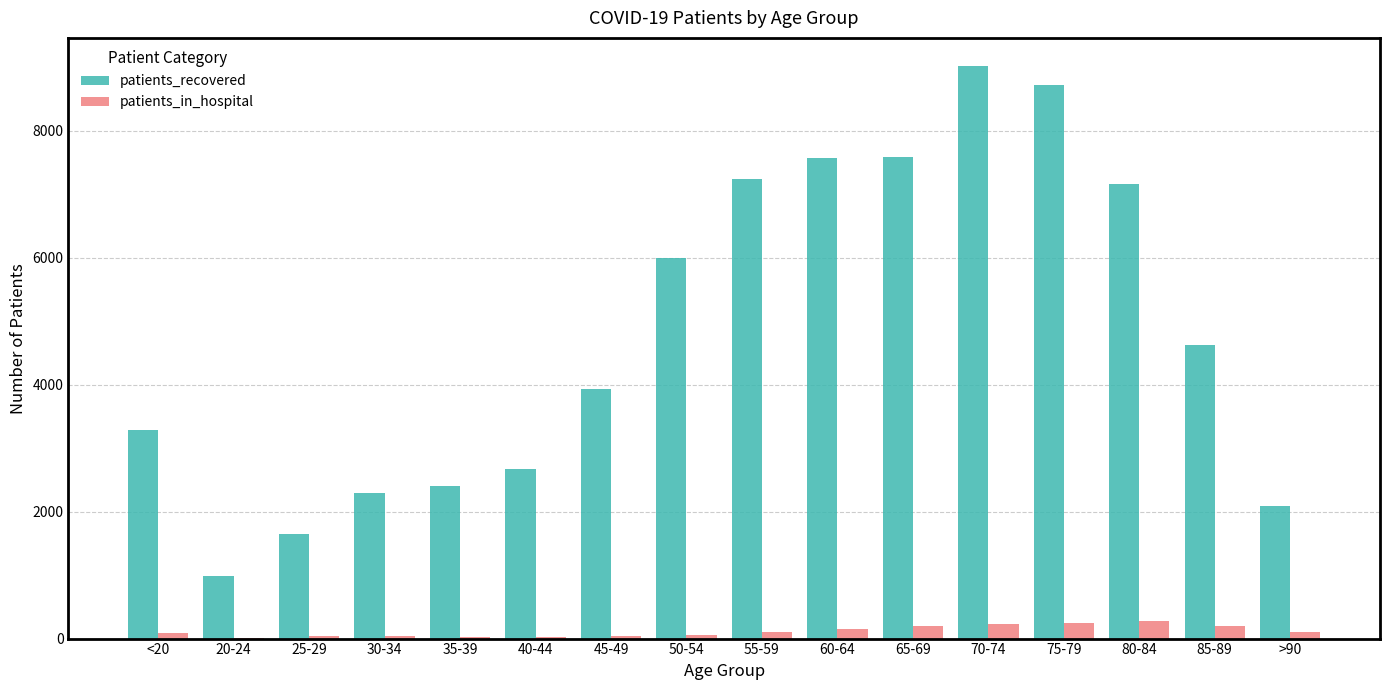

What is the total value across all series at 20-24?

995